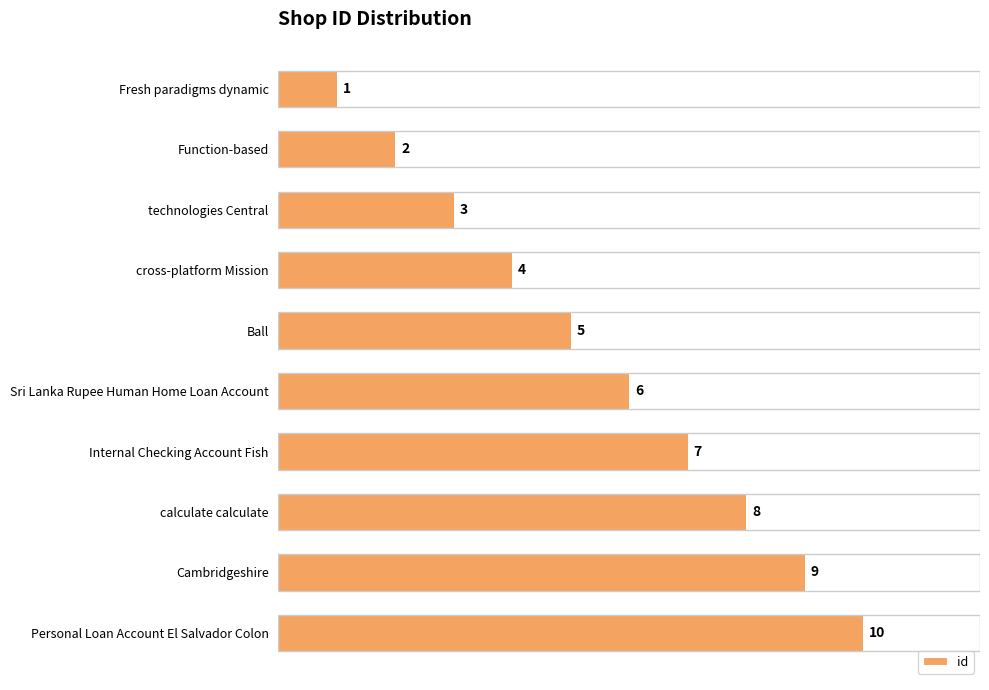

What is the average value?

6